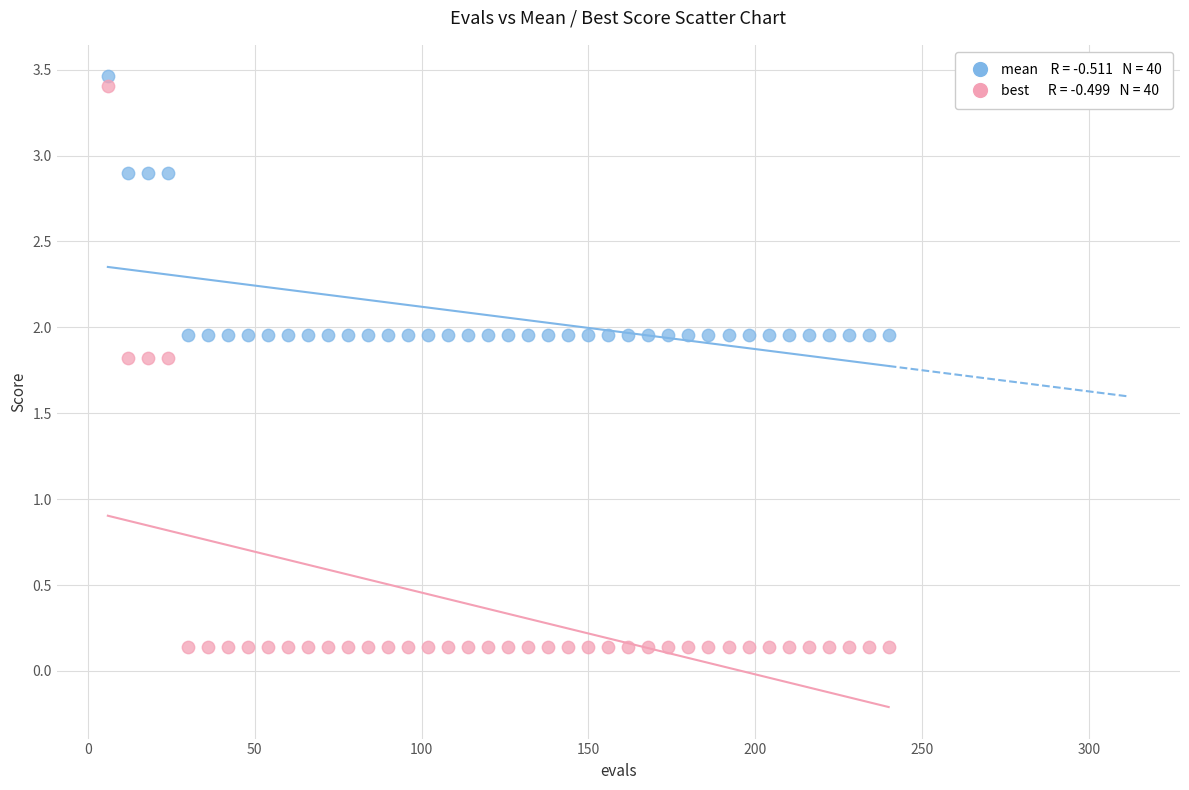

Across all data points, what is the range of X values (max minus min)?

234.0